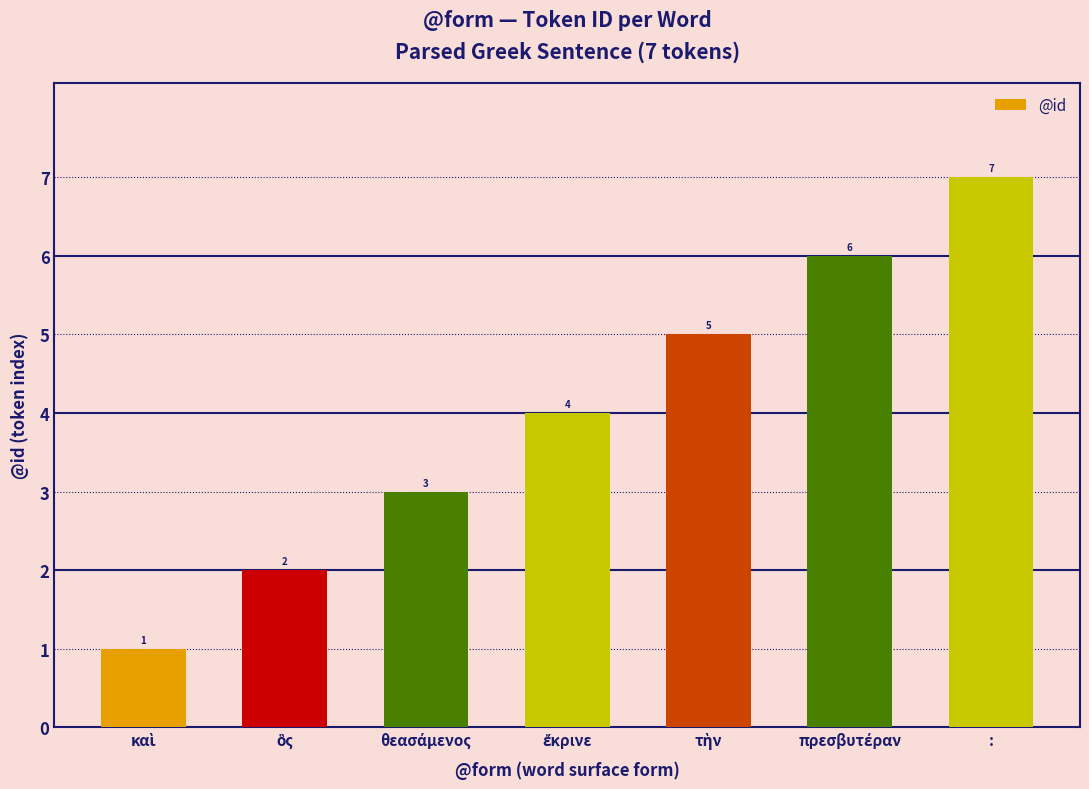

Reading left to right, extract all data points from this chart.

1	2	3	4	5	6	7